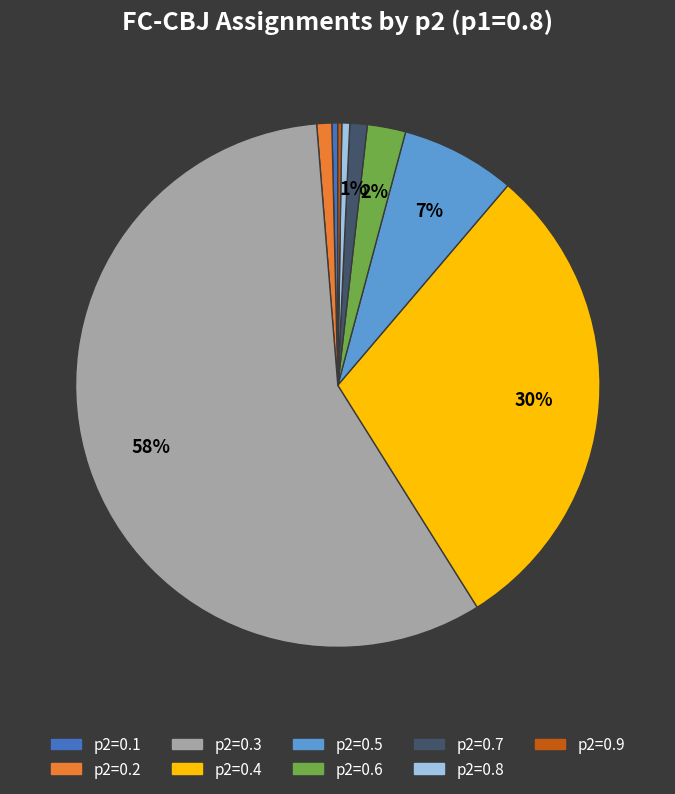

To the nearest percent, what is the difference between the p2=0.7 and p2=0.8 slice percentages?

1%